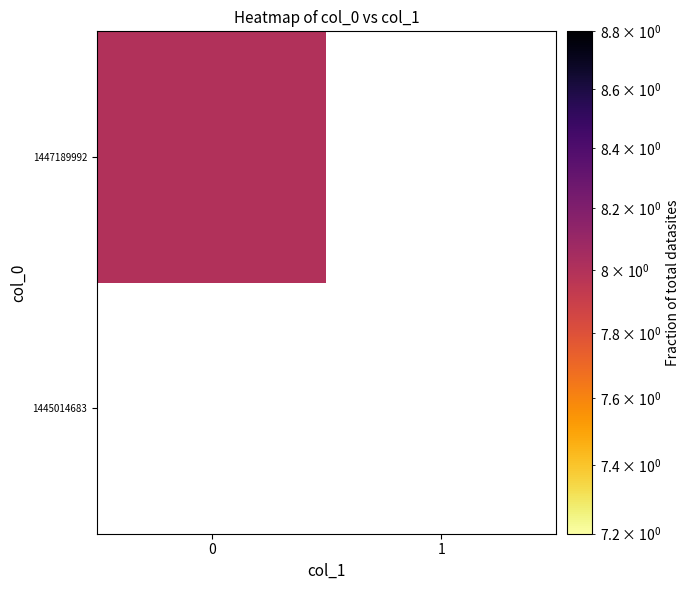

List the series in order of their overall mean, highest first.

1445014683, 1447189992